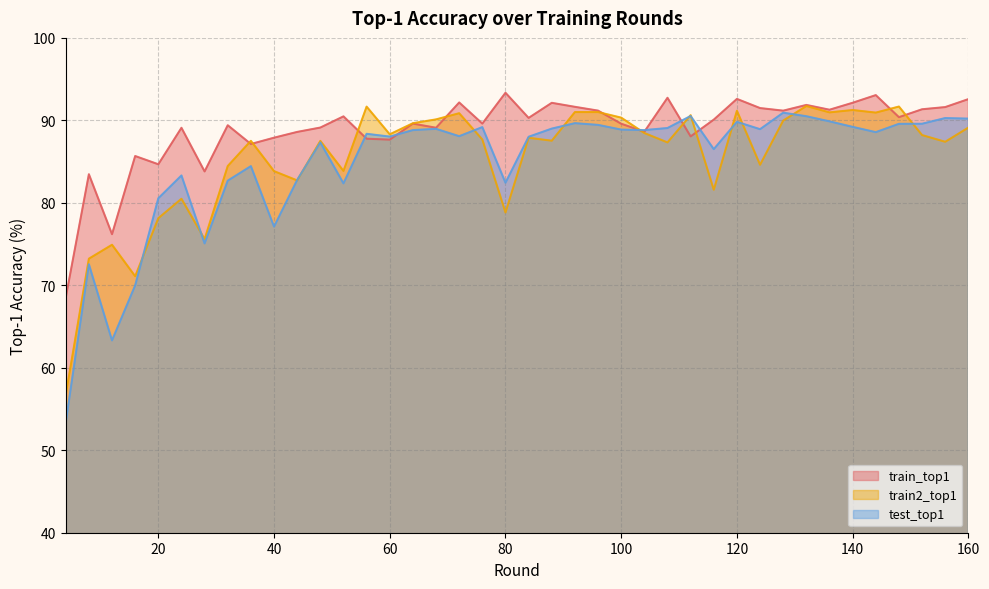

Where is the first local maximum for train_top1?

8